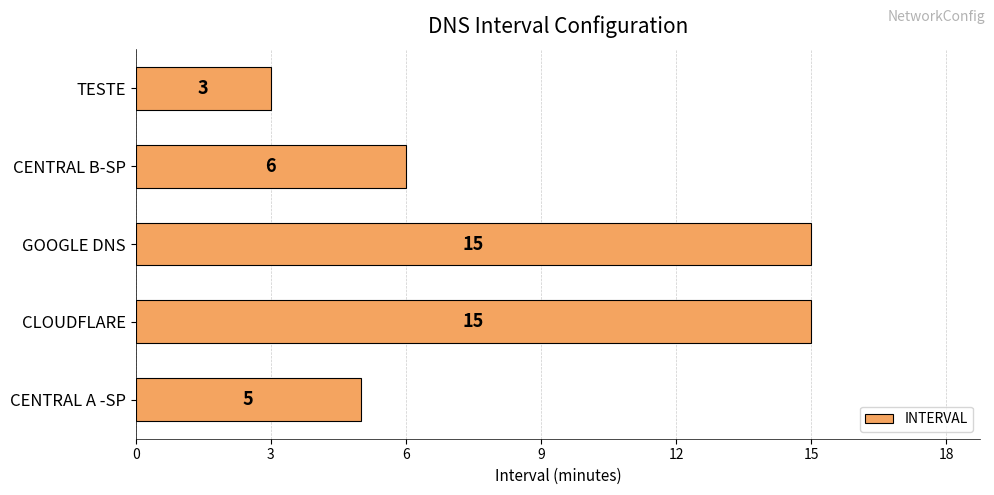

Reading top to bottom, extract all data points from this chart.

3	6	15	15	5